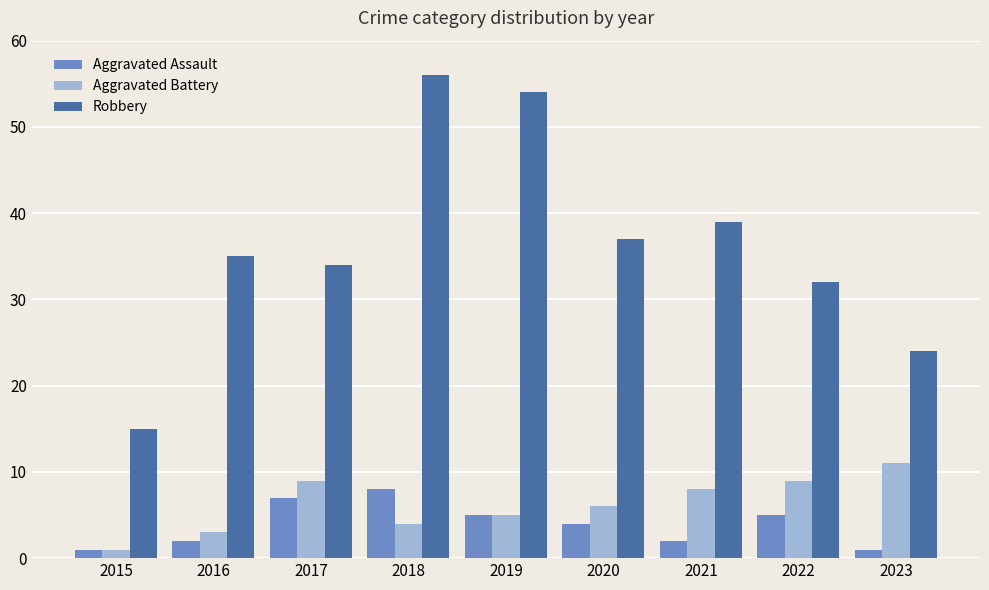

Between 2017 and 2023, which series saw the biggest shift?

Robbery